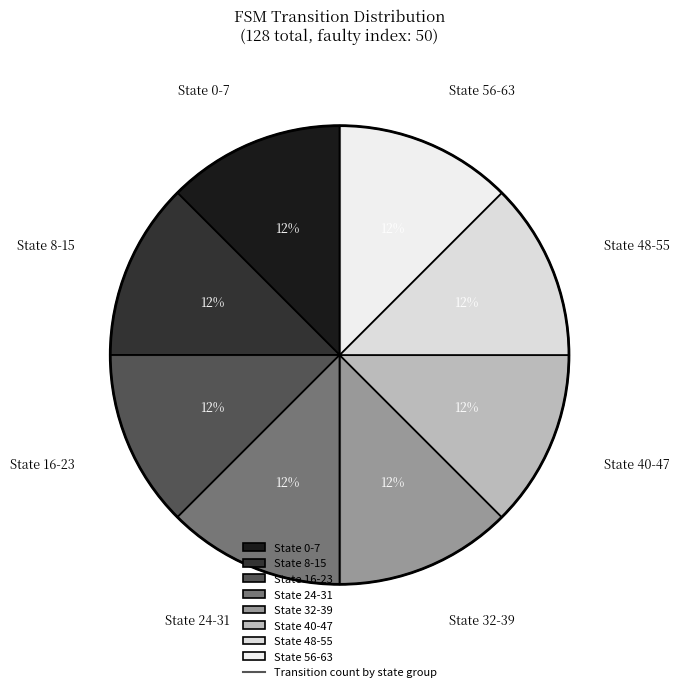

Combined, do State 40-47 and State 16-23 account for over 50%?

No